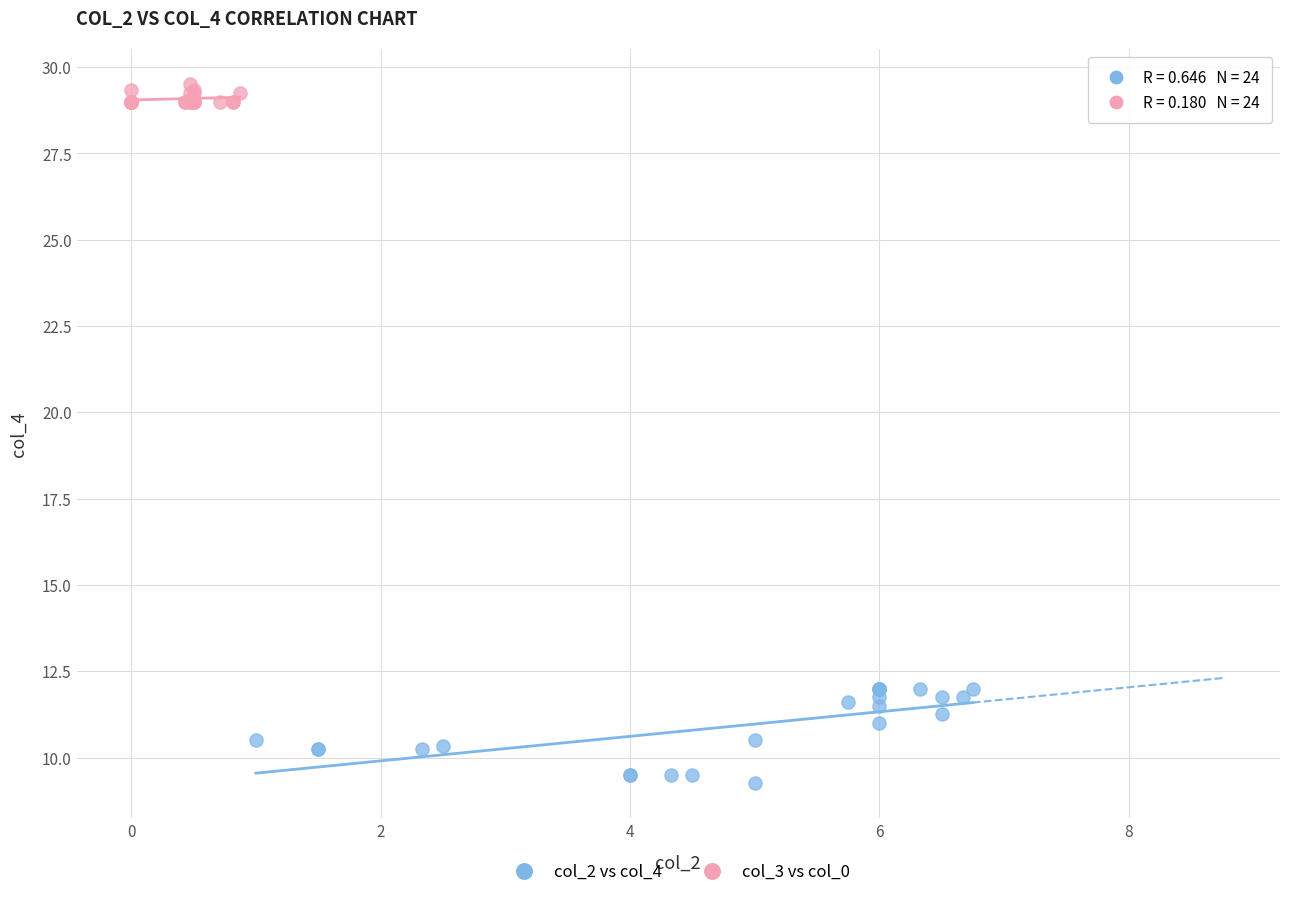

Which series contains the highest Y value?

col_3 vs col_0